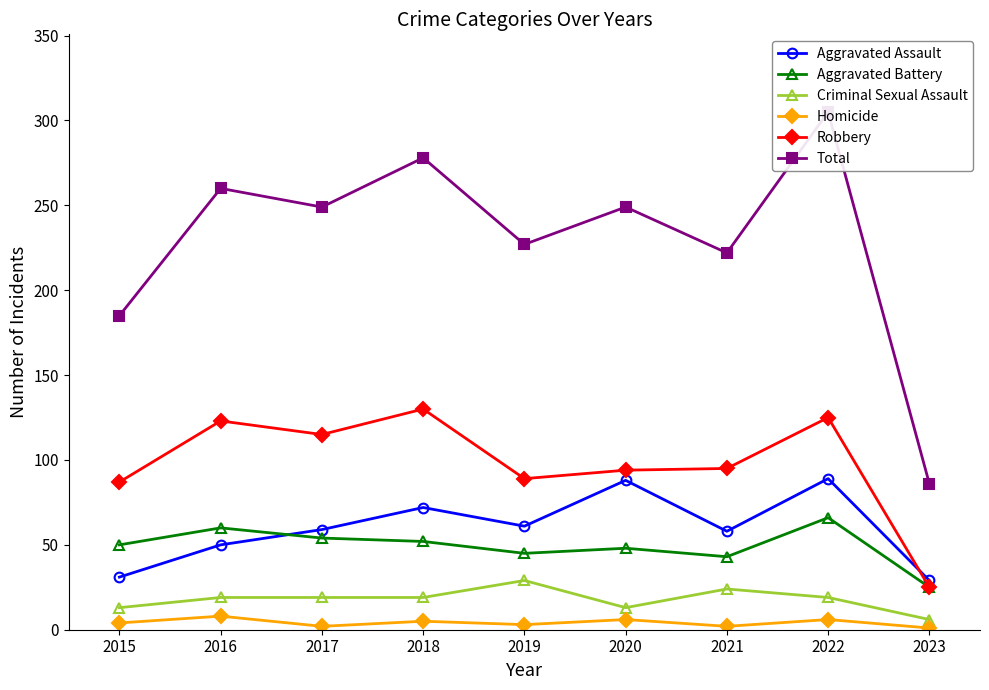

True or false: Aggravated Battery has a value of 60 at 2016.

True